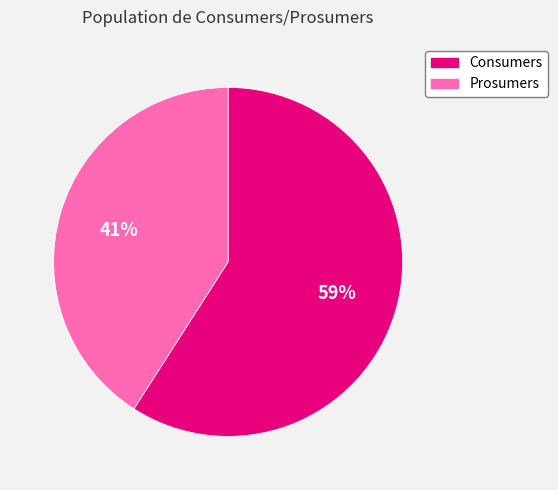

Do Prosumers and Consumers together represent more than half of the pie?

Yes